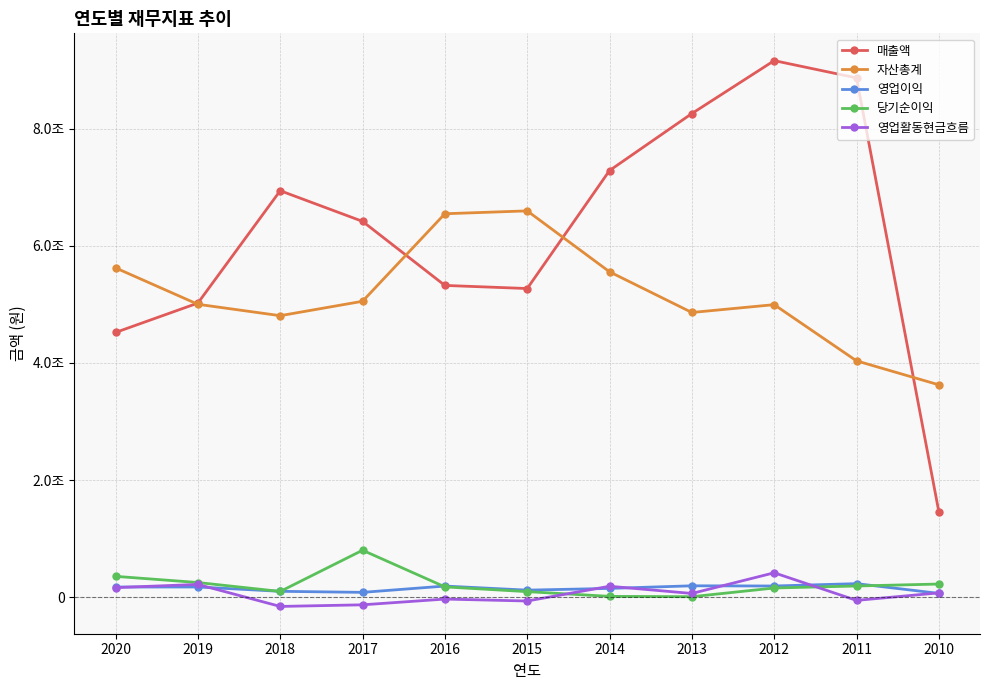

Is this an area chart (filled region under the line)?

No